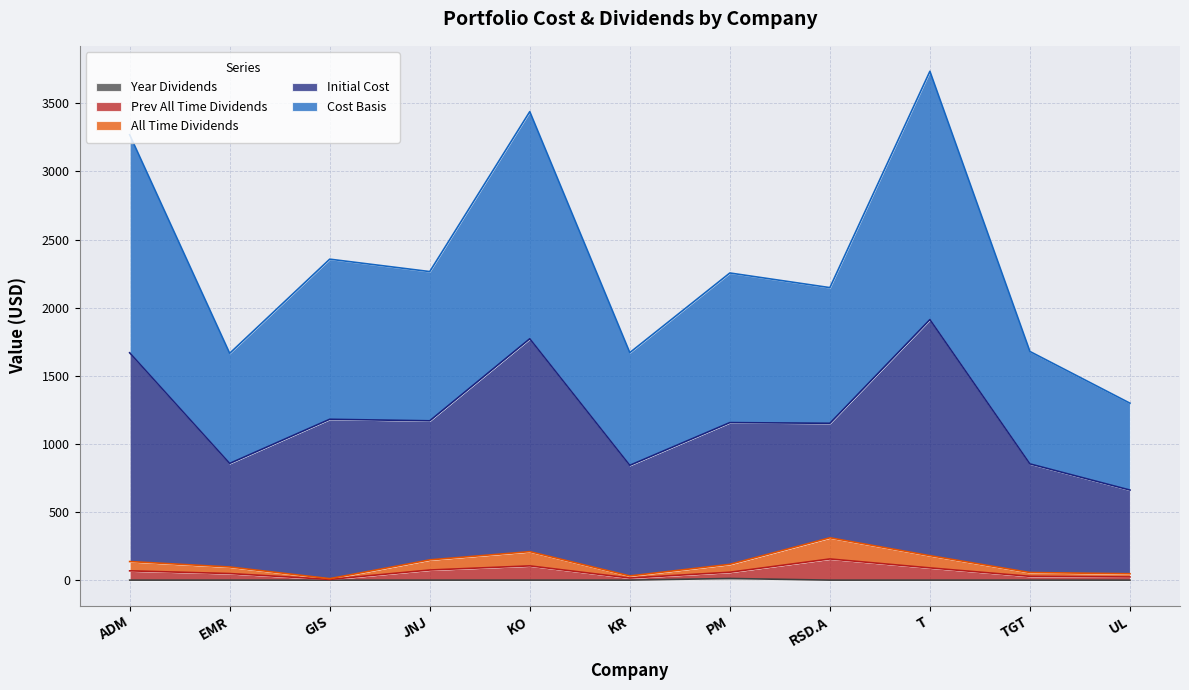

What position from the left is KO?

5